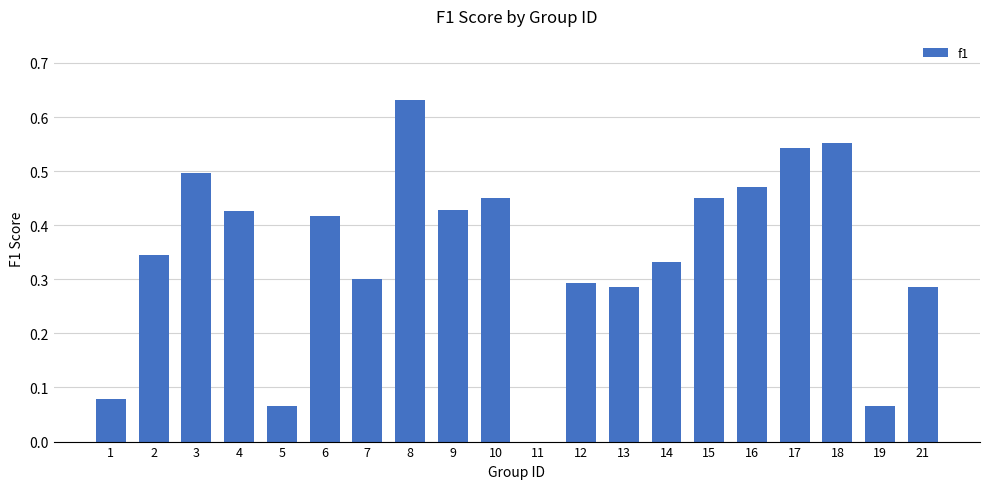

Which has a higher value, 8 or 13?

8